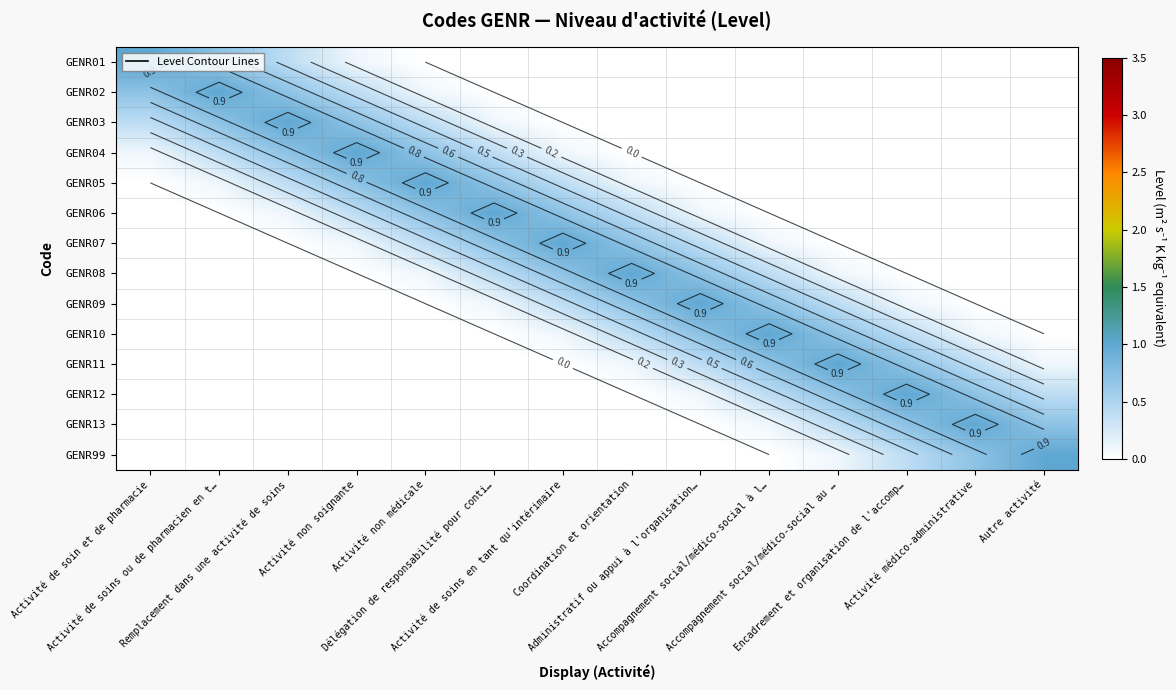

Count the number of data series in this chart.

14